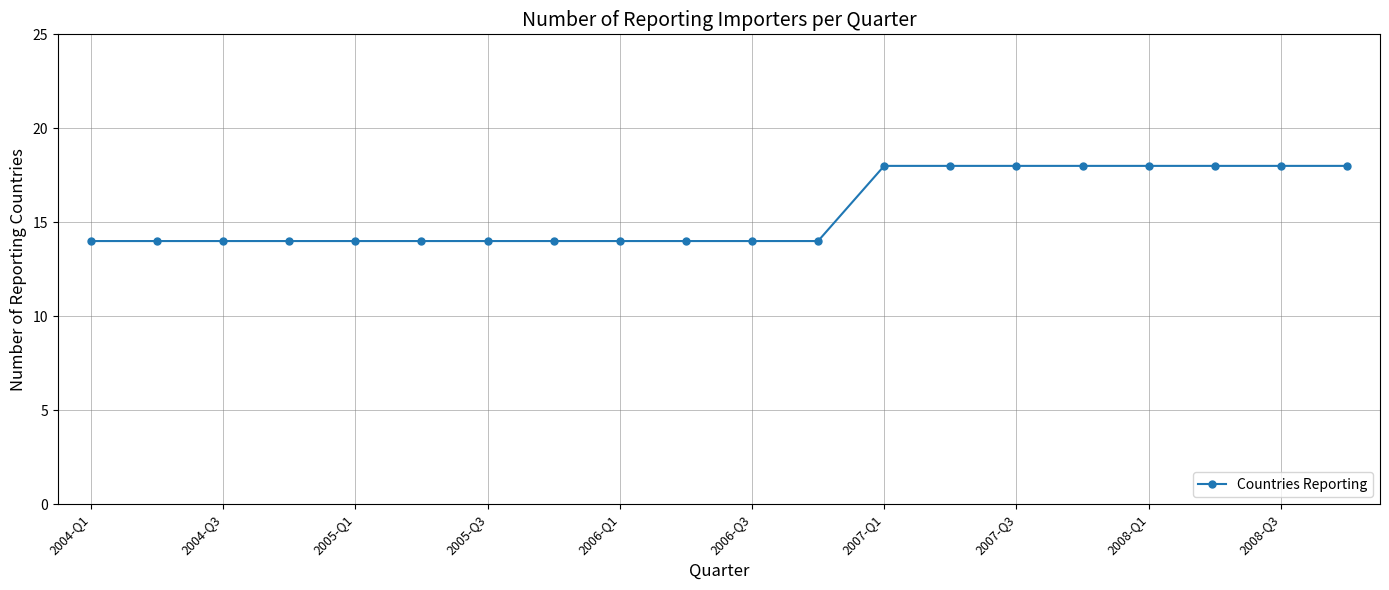

What is the maximum value shown in the chart?

18